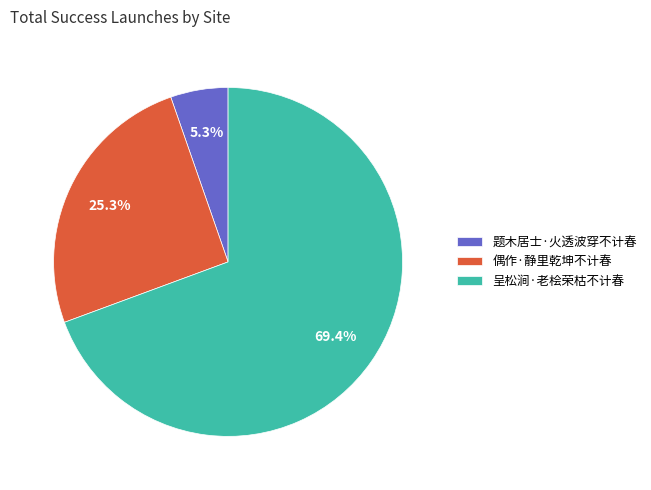

What is the ratio of the value at 题木居士·火透波穿不计春 to the value at 呈松涧·老桧荣枯不计春?

0.1